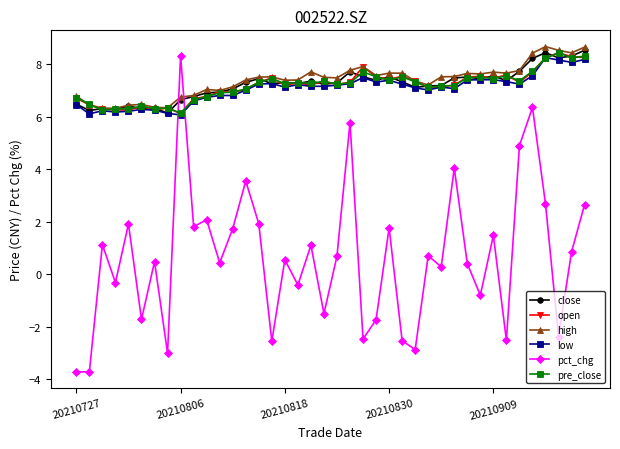

Which series has the widest spread of values?

pct_chg